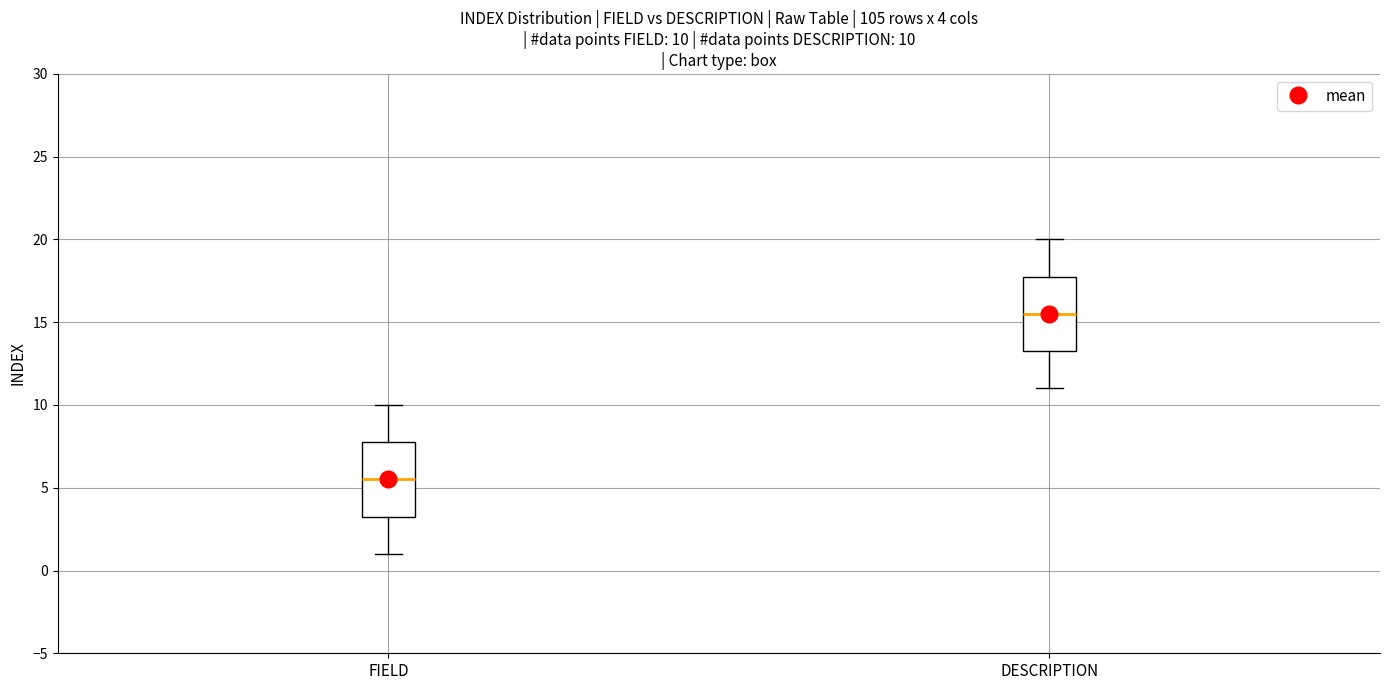

Which box has the lowest median line?

FIELD